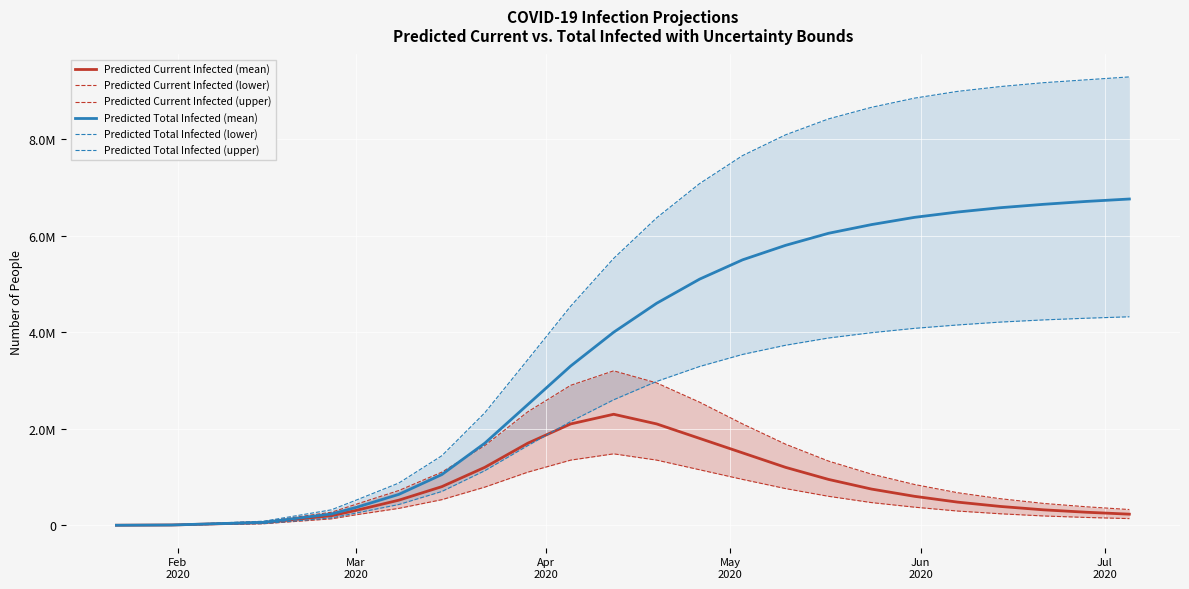

True or false: Predicted Current Infected (mean) and Predicted Total Infected (upper) cross at least once.

False